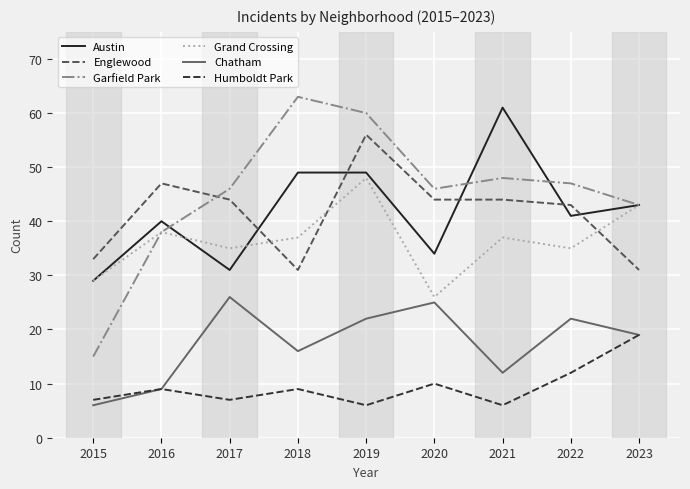

What value does the Garfield Park series have at 2018?

63